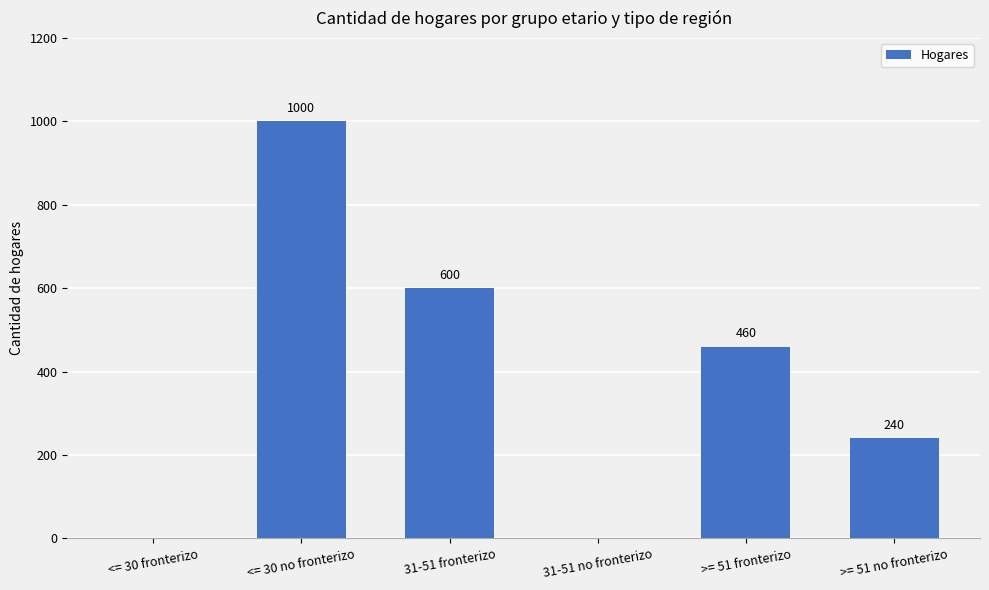

Is it true that the value at <= 30 no fronterizo is 321?

False